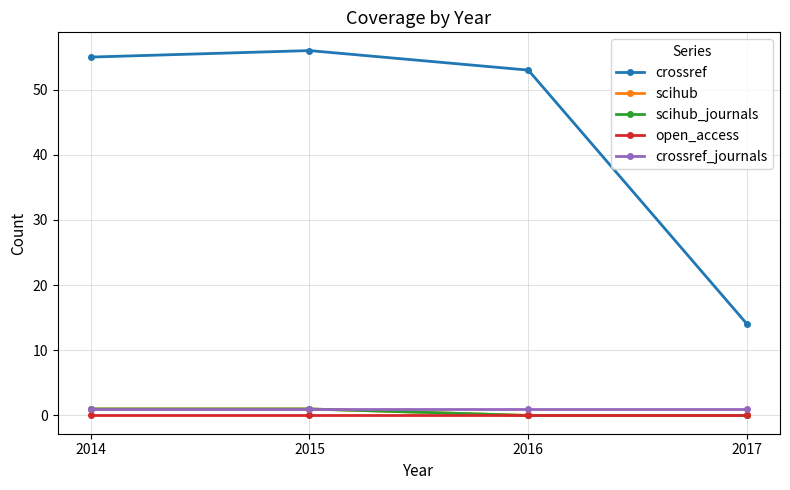

At how many categories does at least one series exceed 24?

3